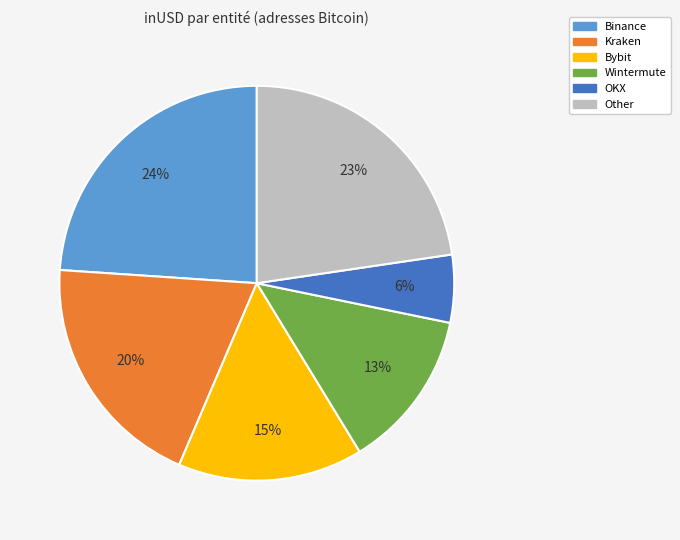

To the nearest percent, what is the difference between the Binance and Bybit slice percentages?

9%